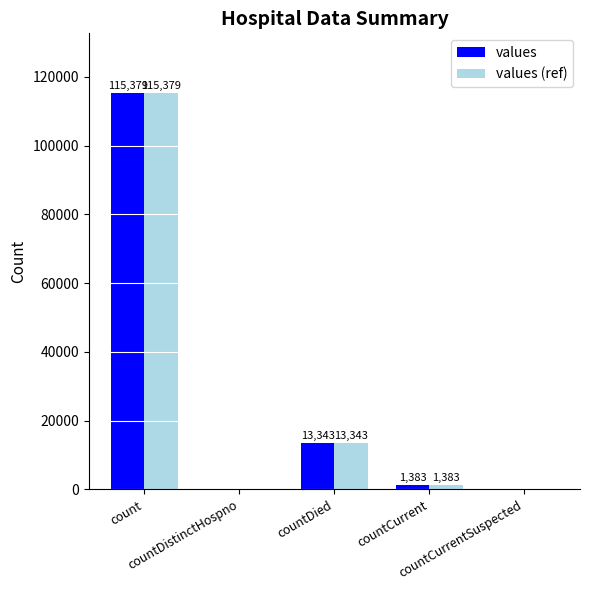

How many groups of bars are there?

5